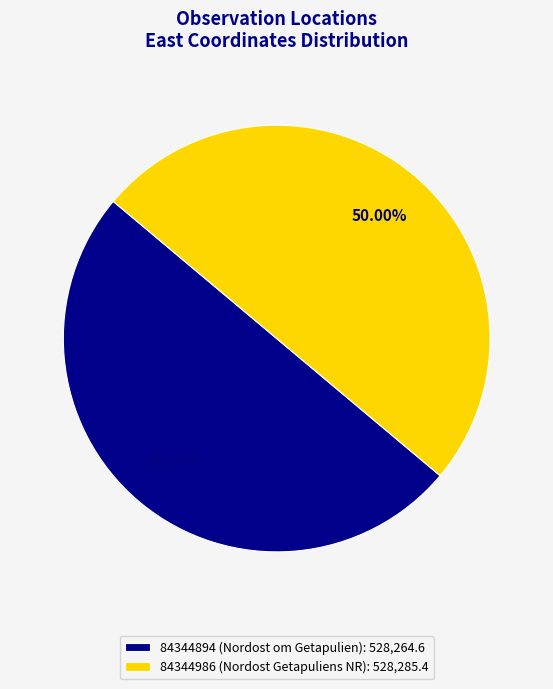

Combined, what portion of the pie is 84344894 (Nordost om Getapulien) and 84344986 (Nordost Getapuliens NR)?

100.0%